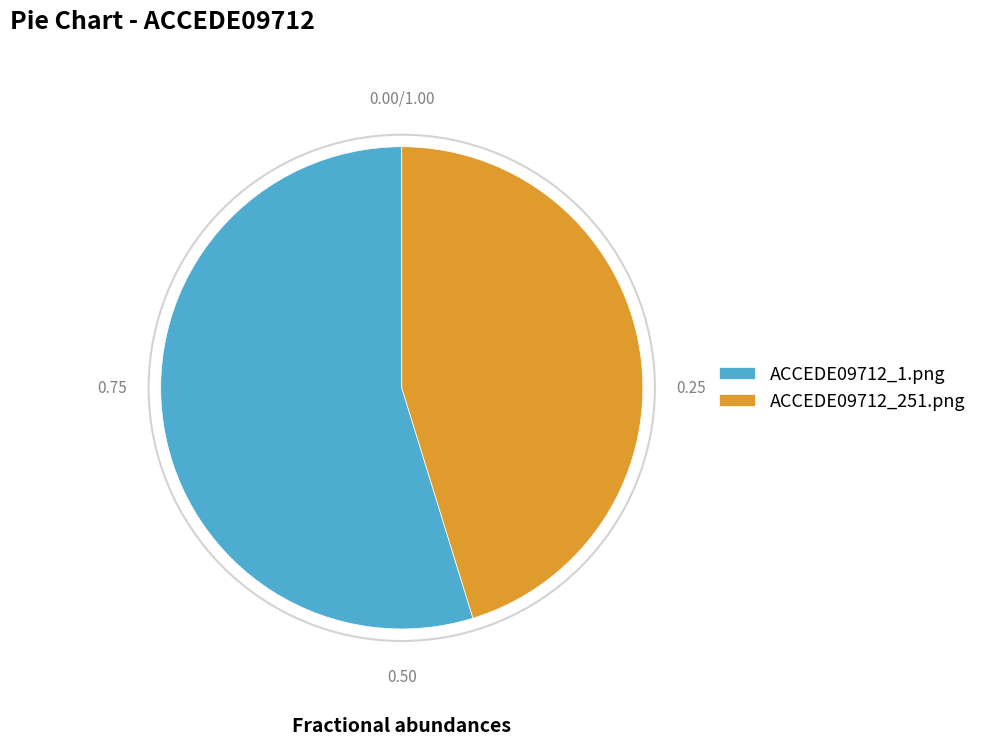

Is there a majority slice in this chart?

Yes